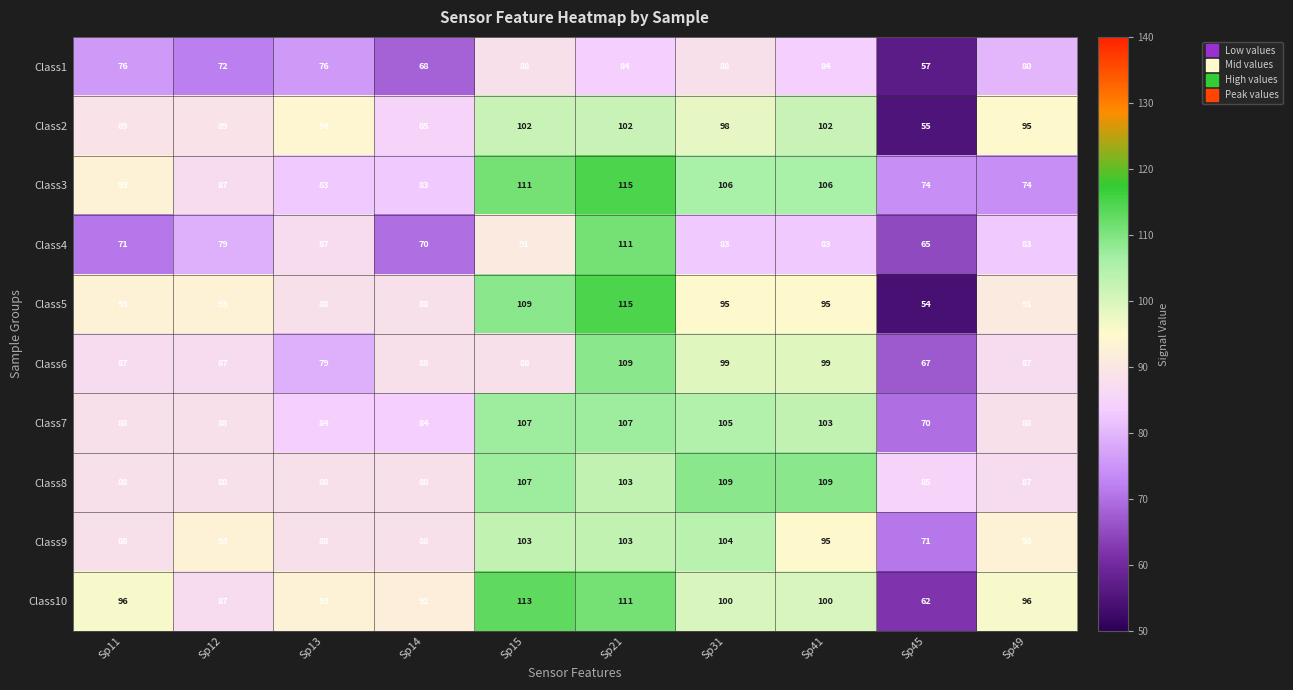

What is the sum of all Class6 values?

890